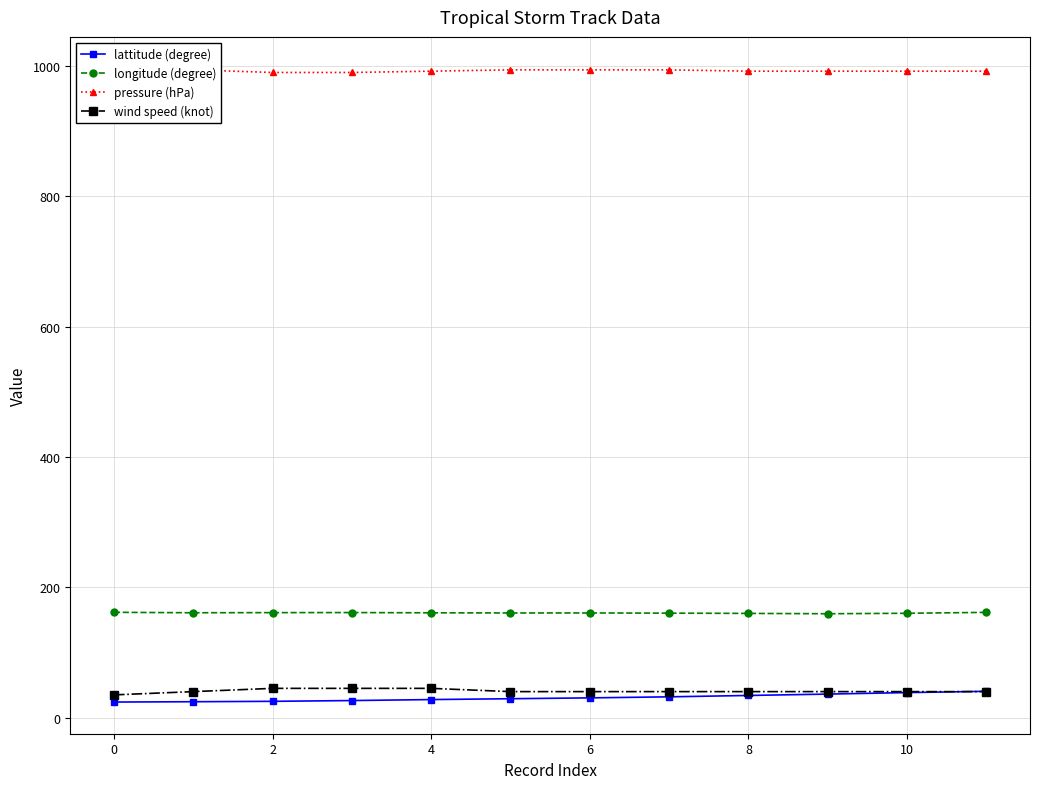

The value of lattitude (degree) at 2 is 25.1. True or false?

True